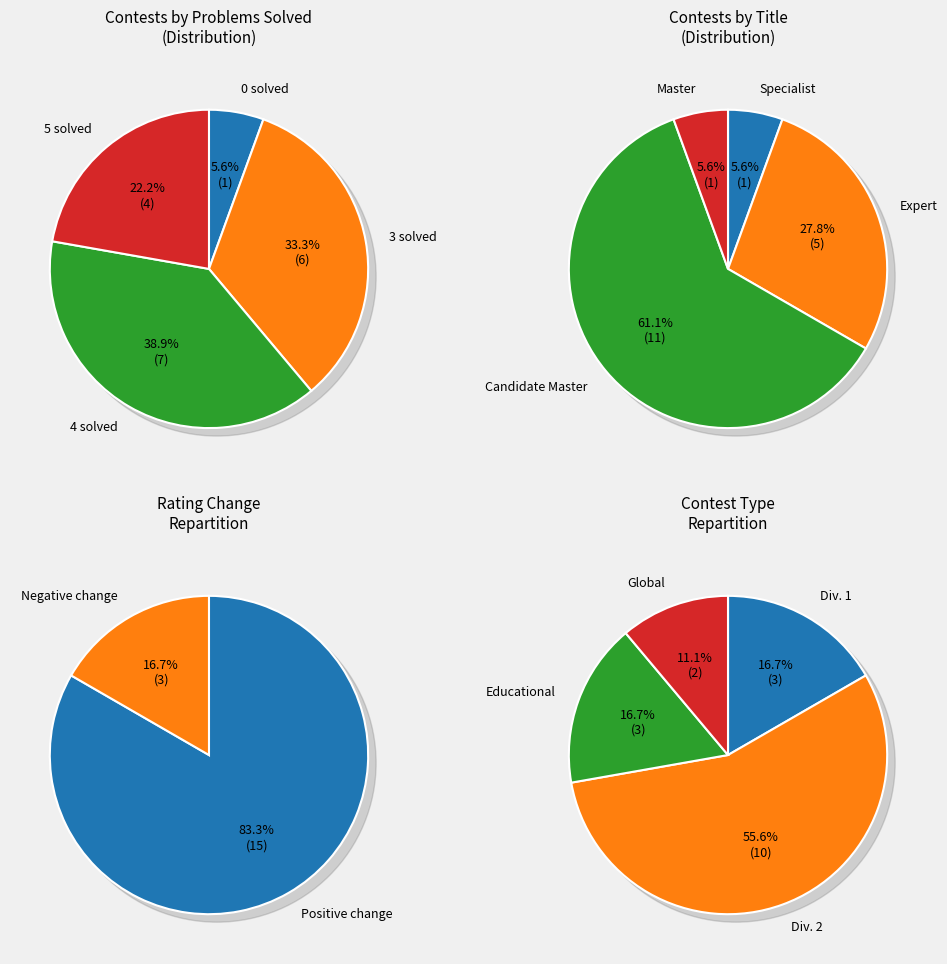

To the nearest percent, what is the difference between the 3 solved and 4 solved slice percentages?

6%